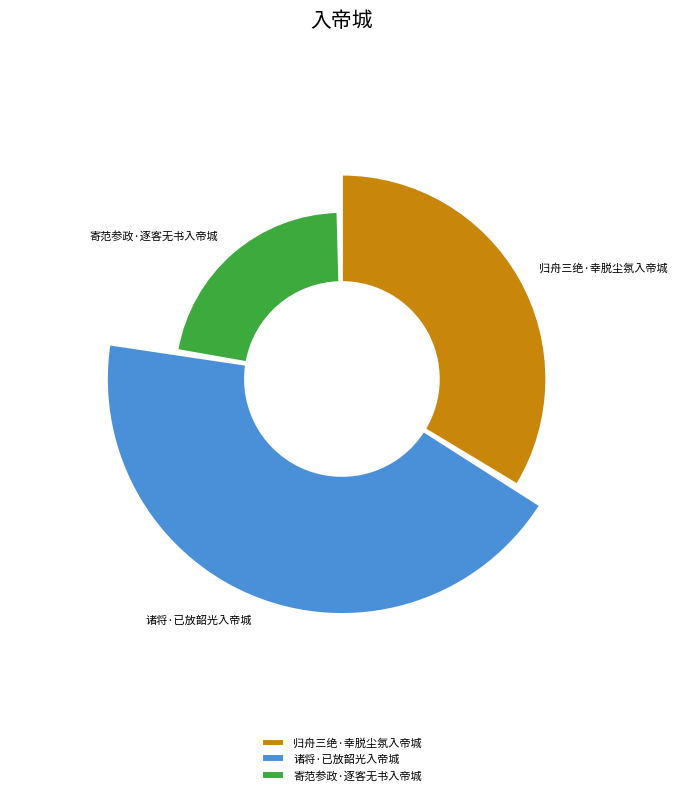

True or false: 寄范参政·逐客无书入帝城 accounts for 22% of the total.

True